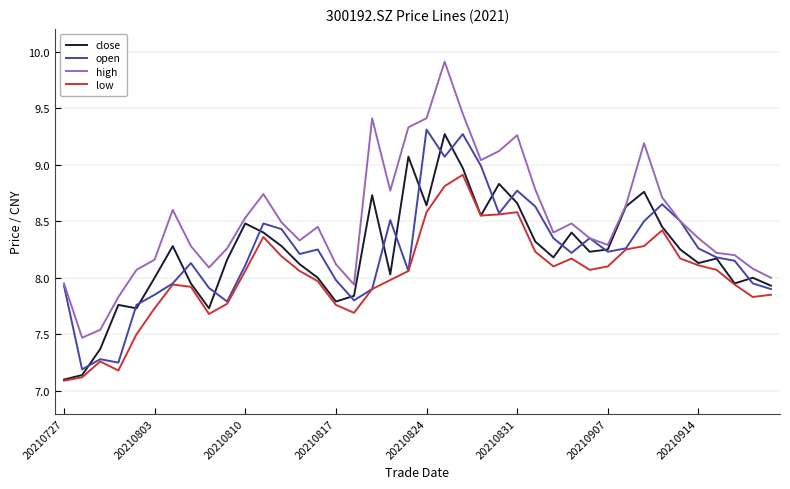

Which series has the largest range (max minus min)?

high